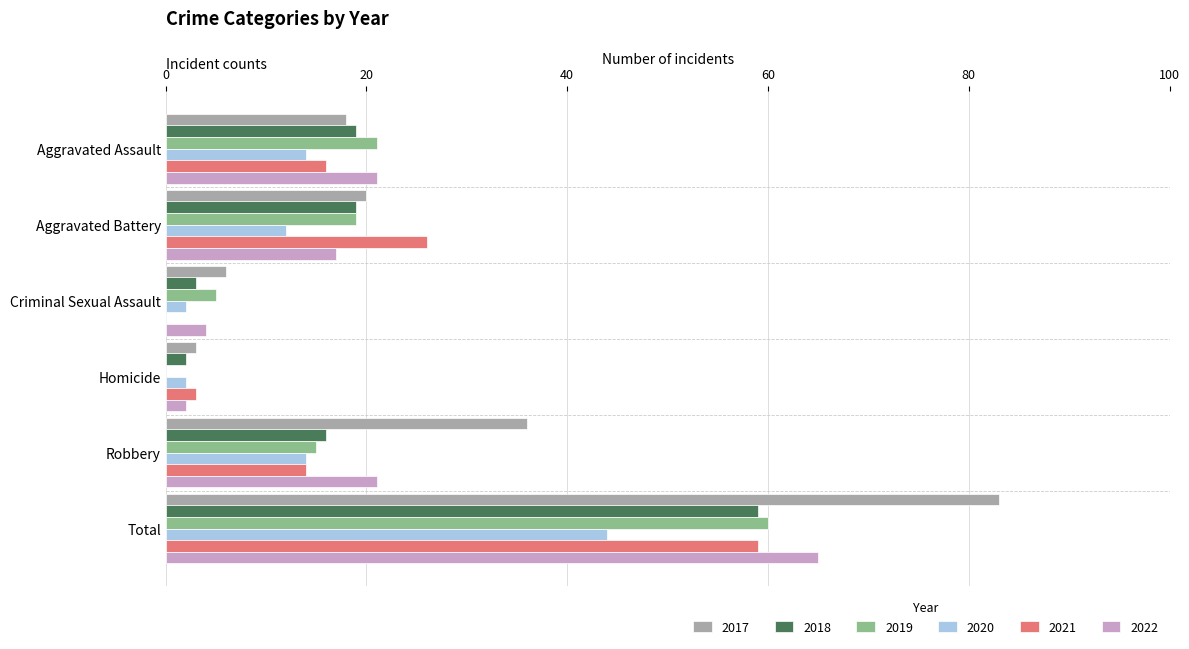

What value does the 2022 series have at Aggravated Battery?

17